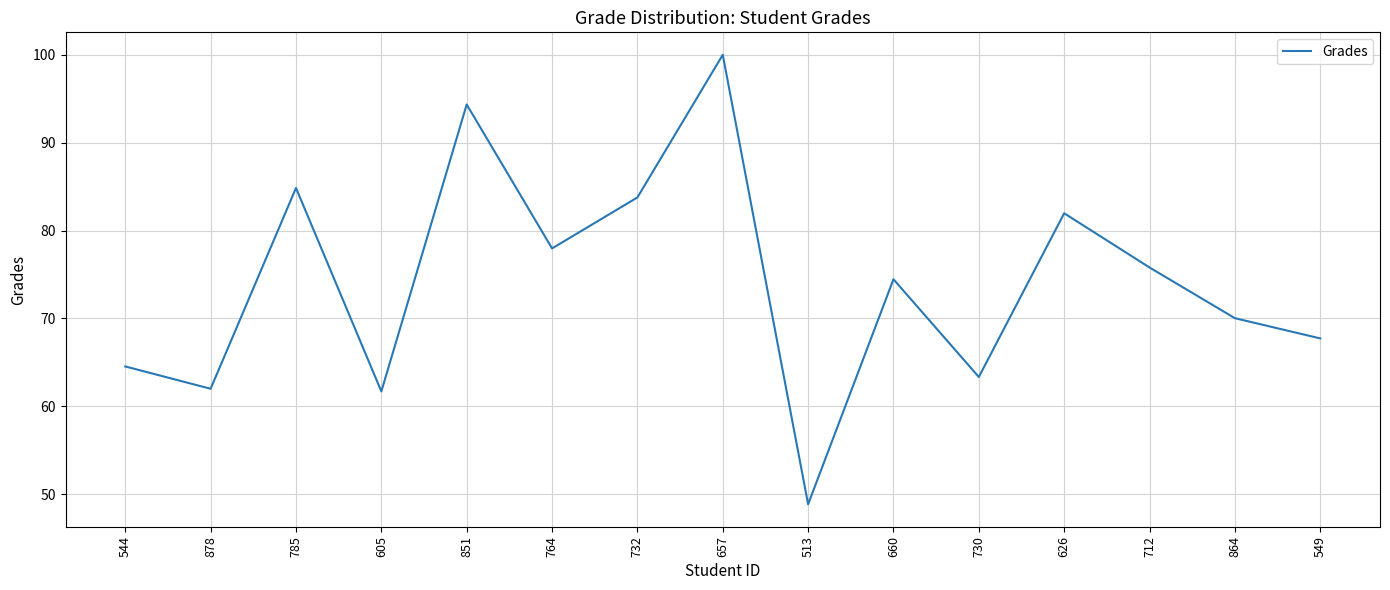

What value does the data have at 730?

63.3